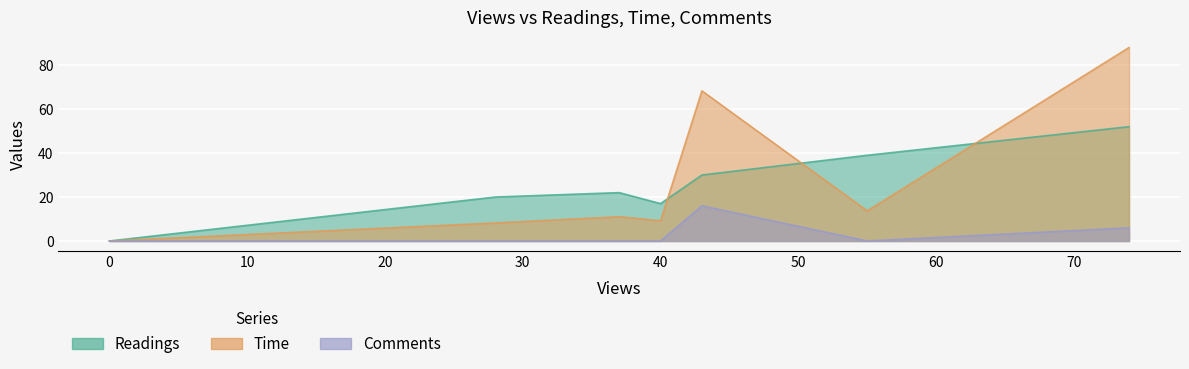

What is the greatest value displayed?

88.0